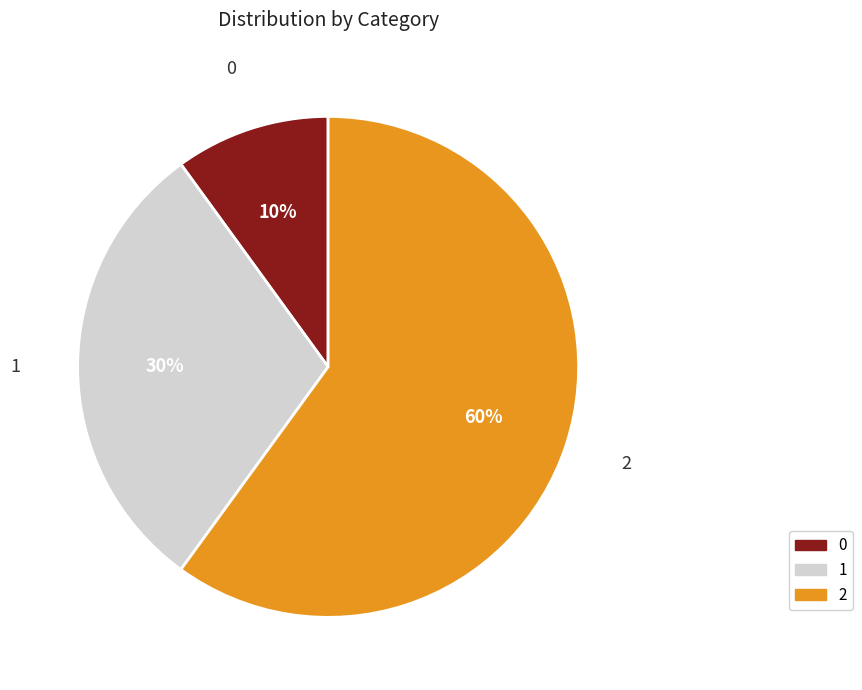

To the nearest percent, what percentage of the pie is 1?

30%